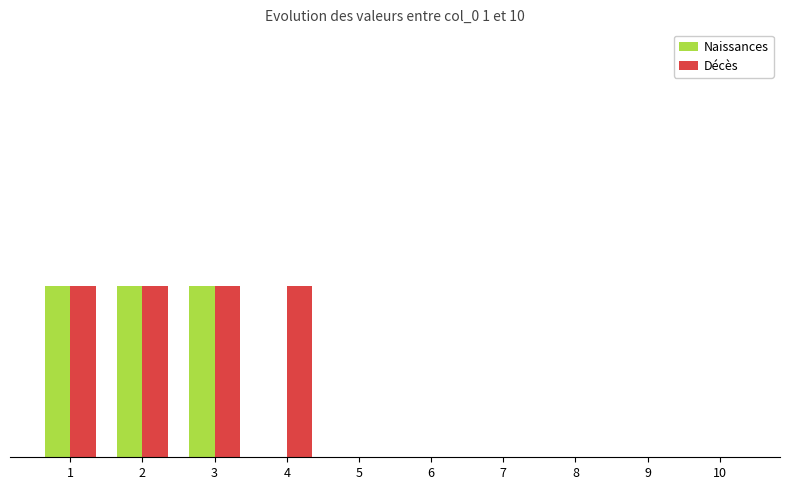

Where is Décès nearest to the value 0?

5